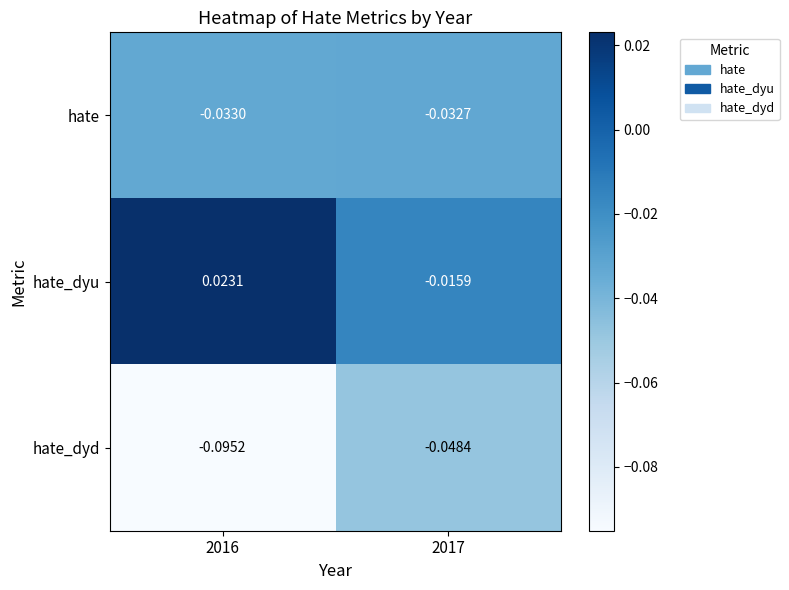

List the series in order of their peak value, lowest first.

hate_dyd, hate, hate_dyu